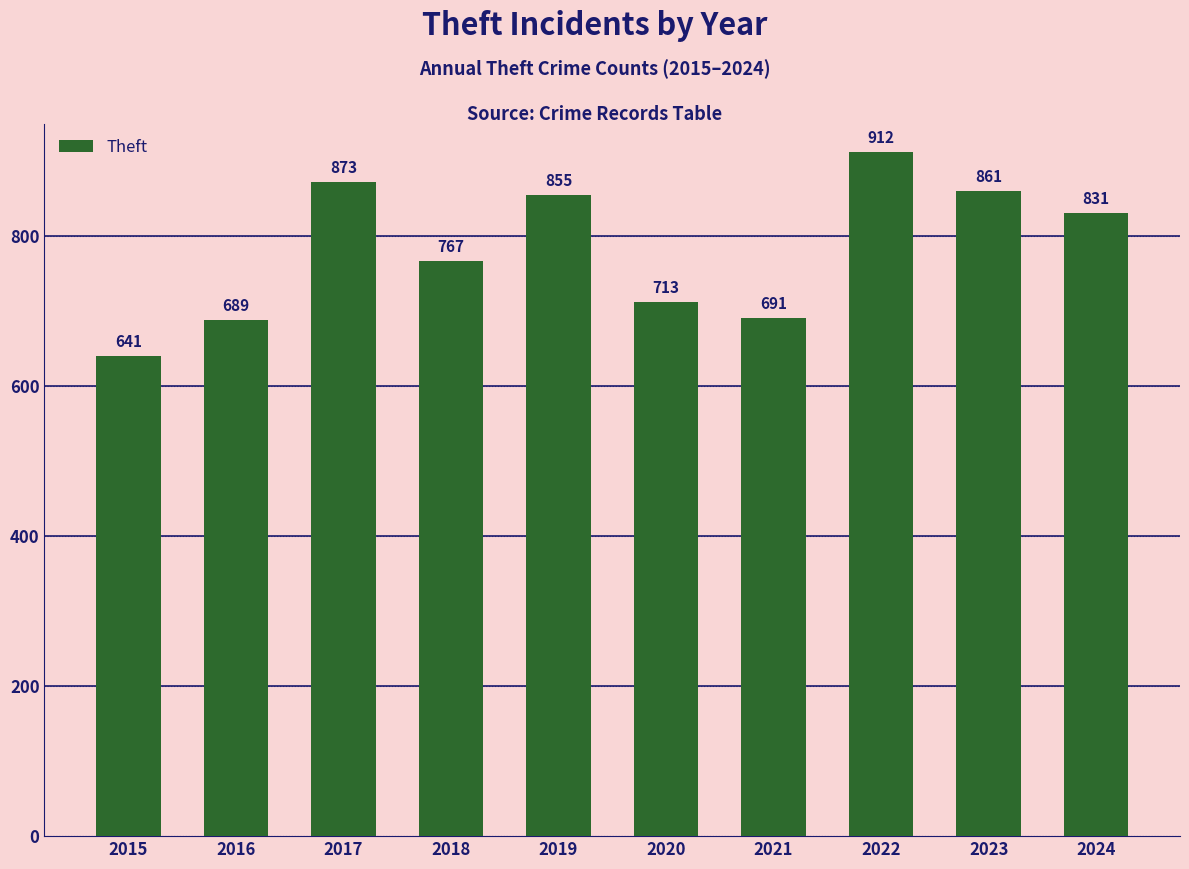

List the labels in order of value, largest first.

2022, 2017, 2023, 2019, 2024, 2018, 2020, 2021, 2016, 2015